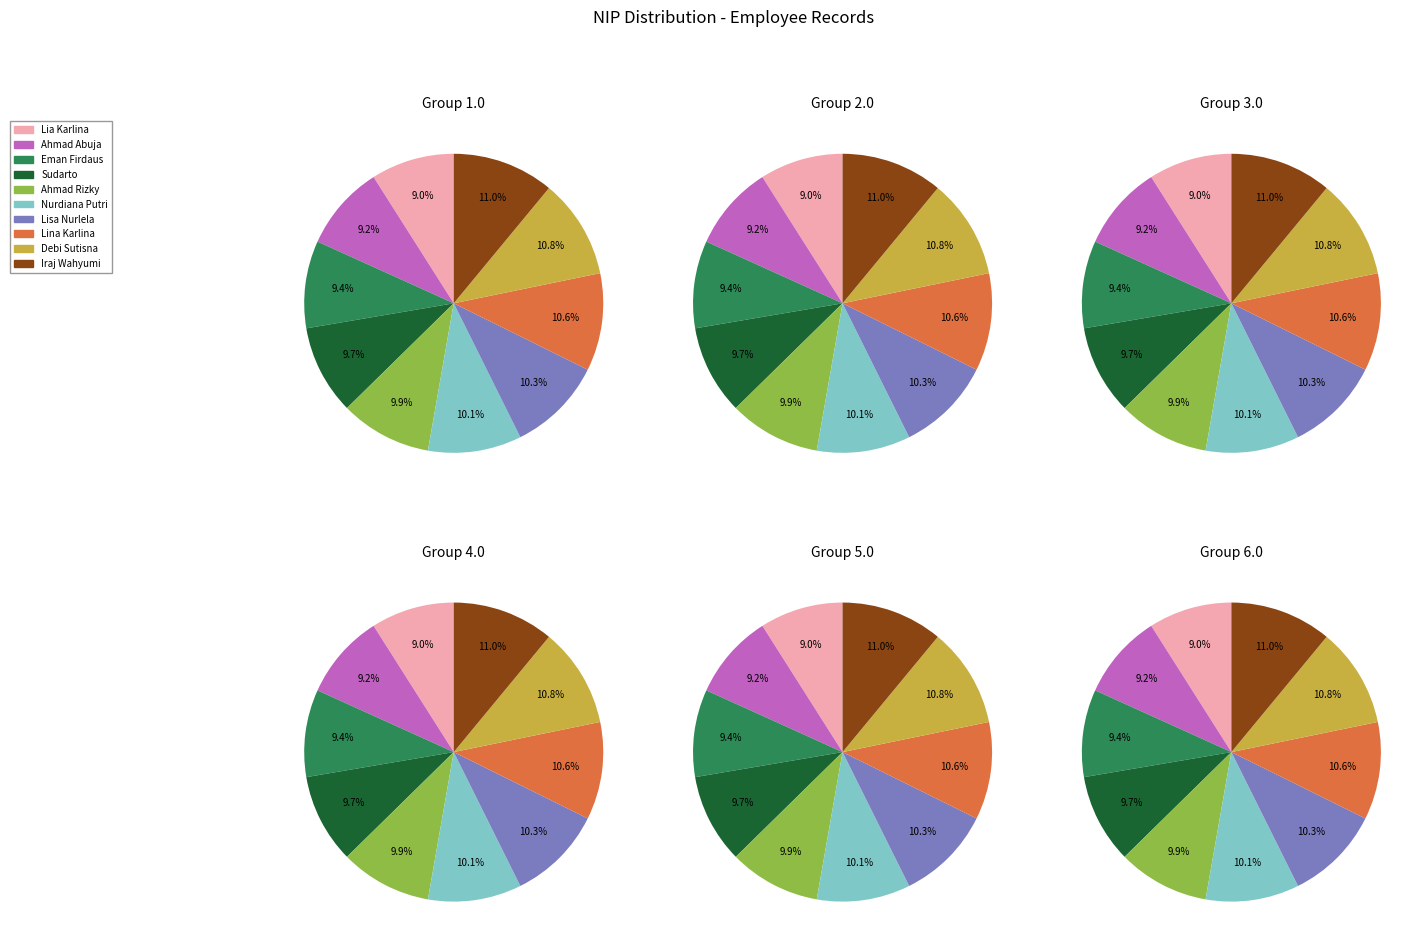

To the nearest percent, what is the difference between the largest and smallest slice percentages?

2%